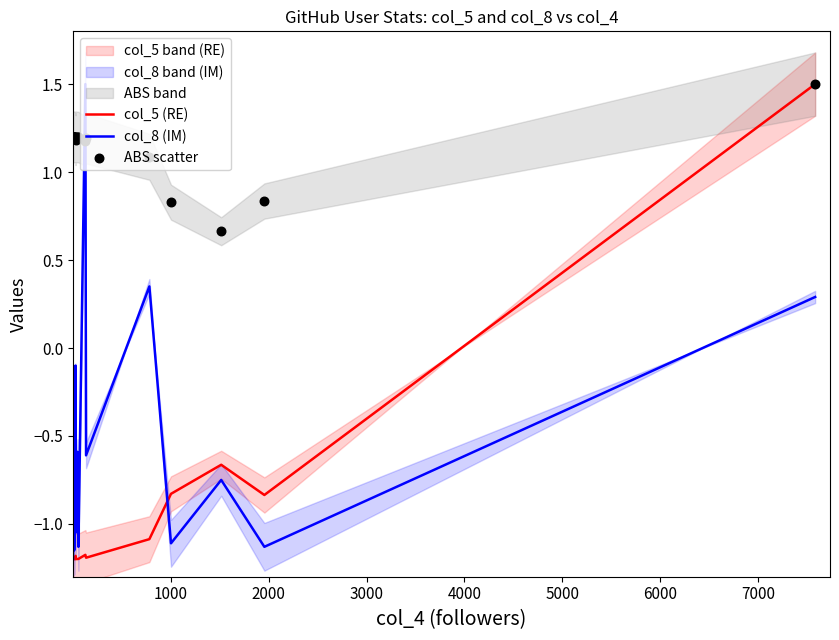

Which series has the widest spread of Y values?

col_5 (RE)